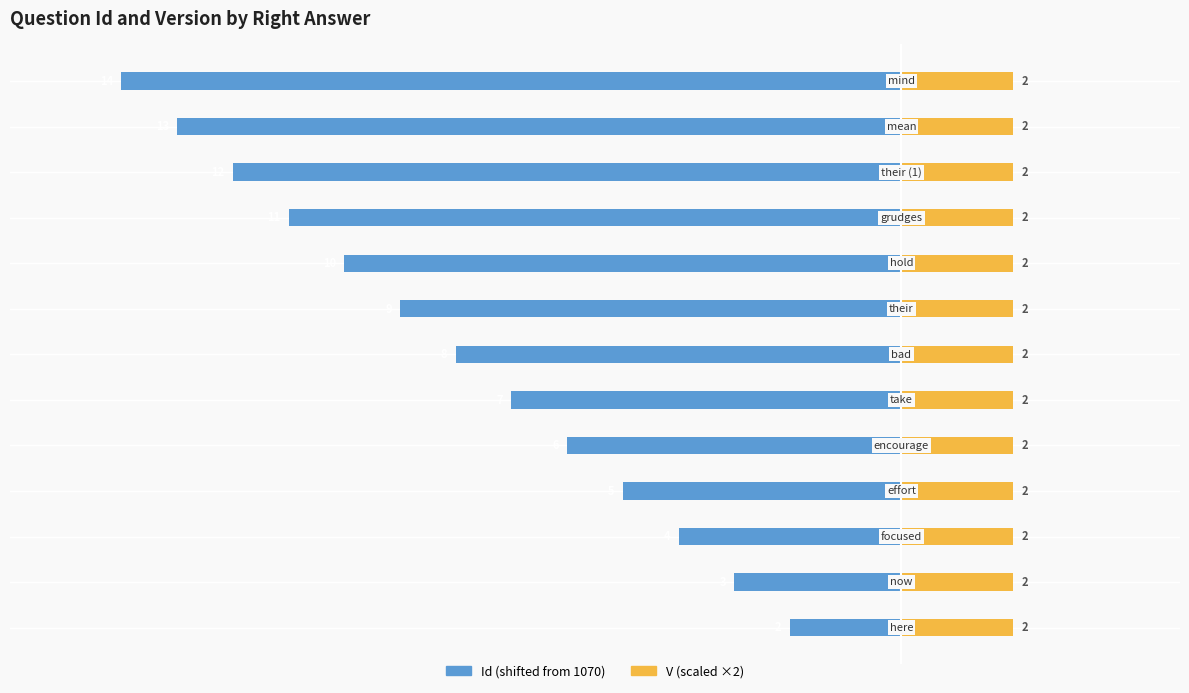

How many groups of bars are there?

13